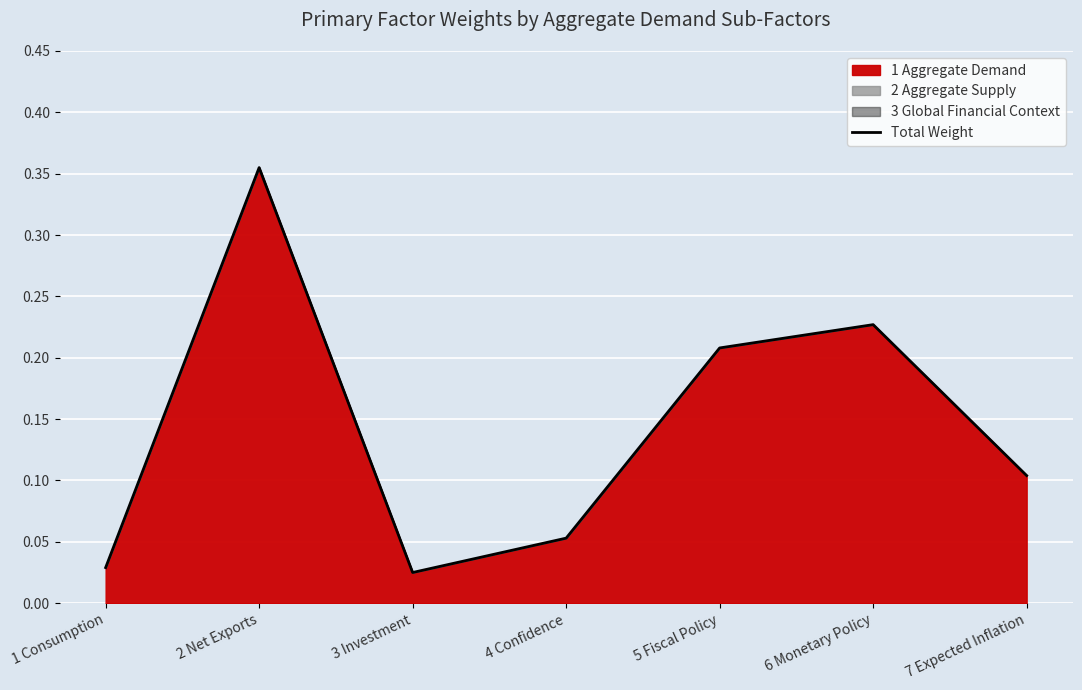

What is the label of the 4th point from the right?

4 Confidence